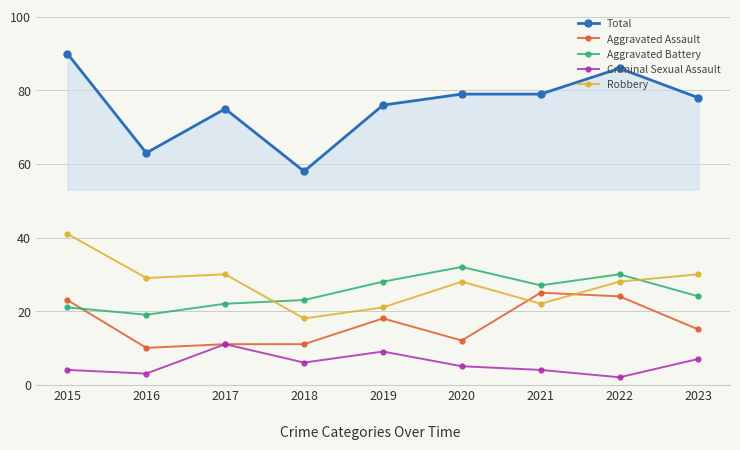

The value of Aggravated Assault at 2016 is 10. True or false?

True